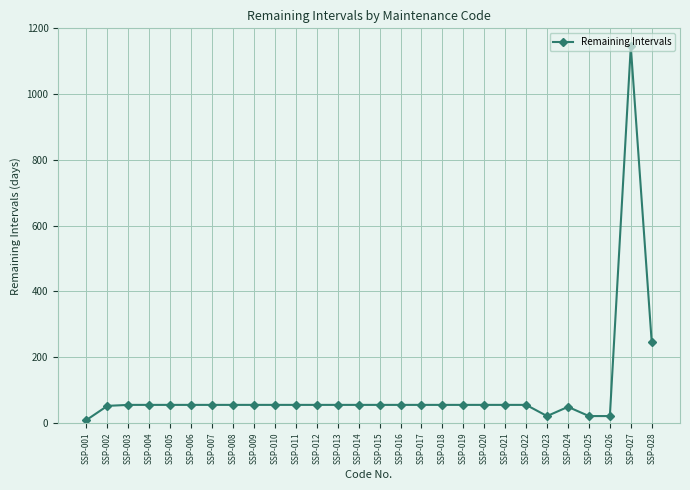

Where is the data nearest to the value 577?

SSP-028